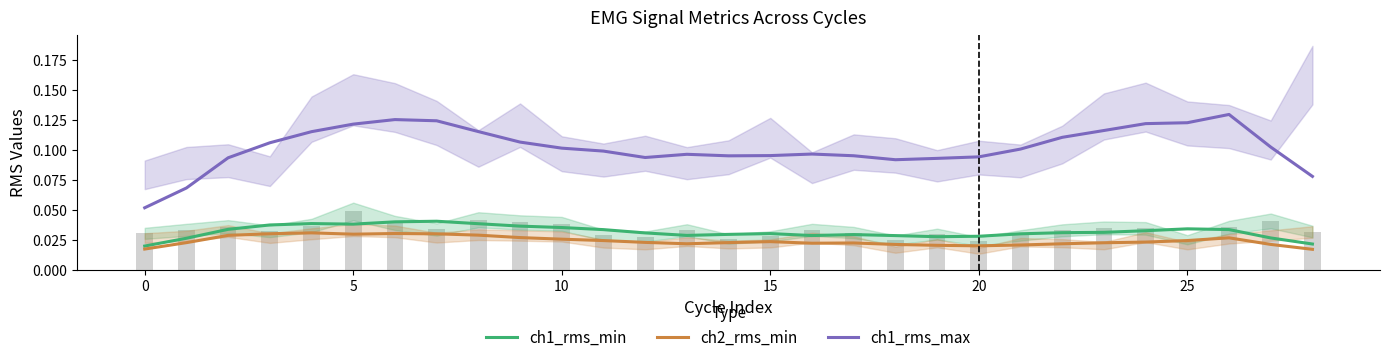

How many groups of bars are there?

29